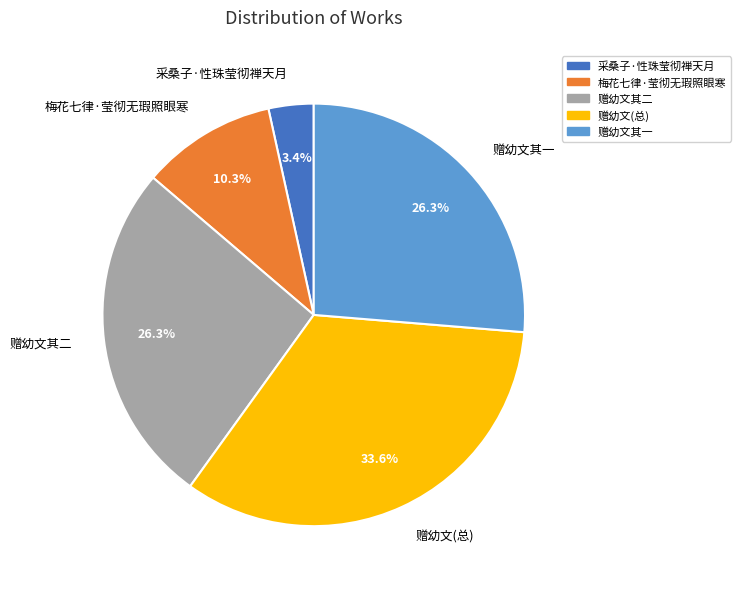

Which slice is the largest?

赠幼文(总)